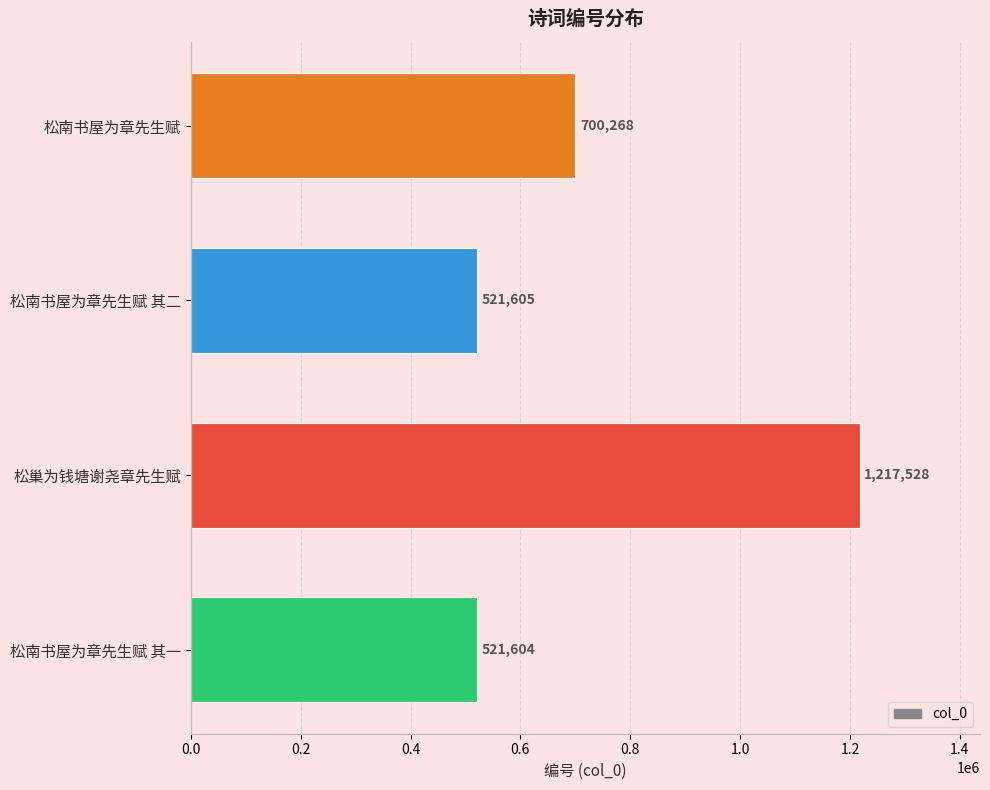

What is the change in value from 松巢为钱塘谢尧章先生赋 to 松南书屋为章先生赋 其二?

-695923